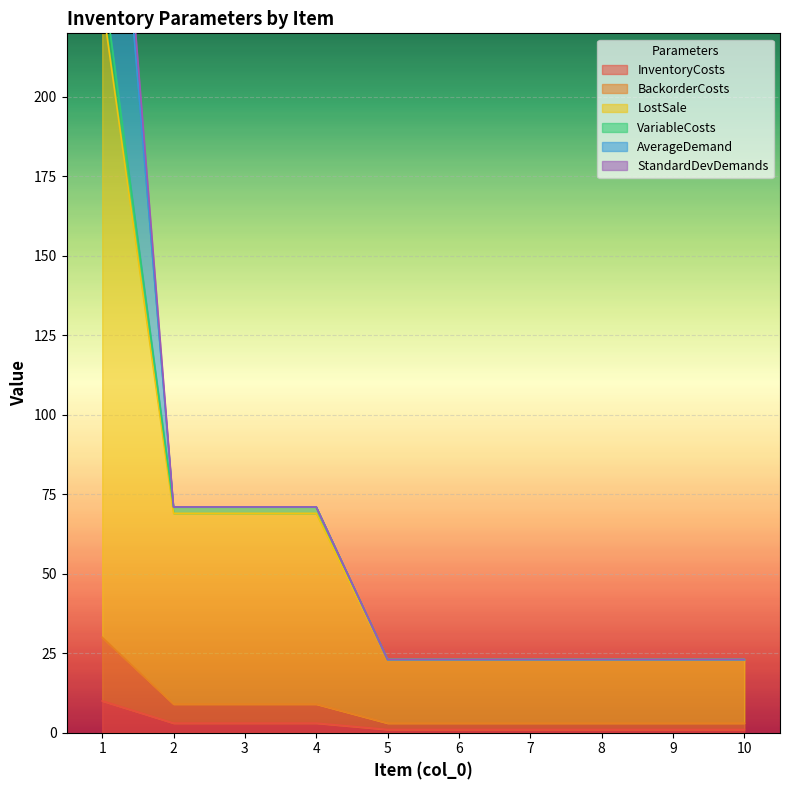

True or false: BackorderCosts and VariableCosts cross at least once.

False